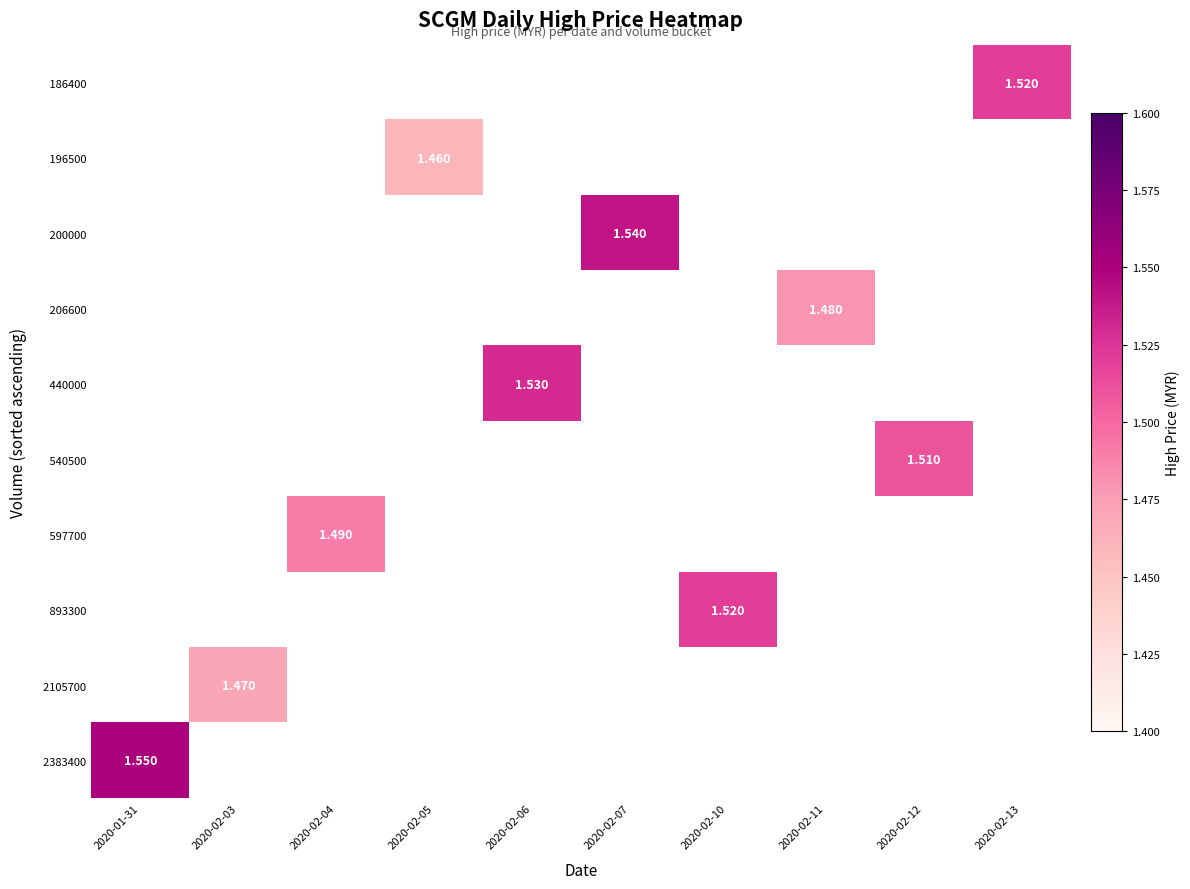

Which series has the largest range (max minus min)?

2383400